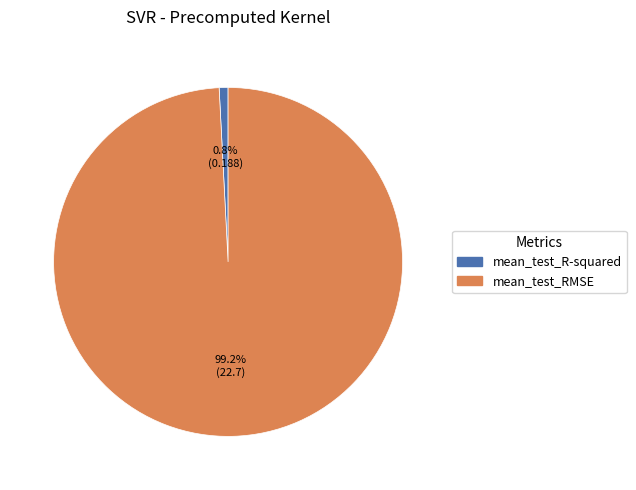

Which slice is the smallest?

mean_test_R-squared